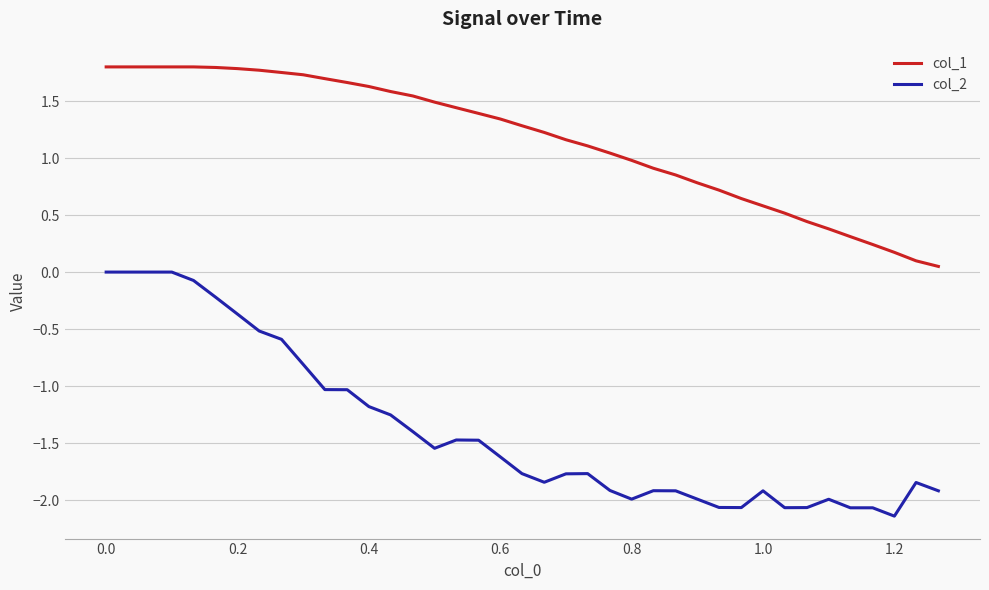

Count the number of data series in this chart.

2